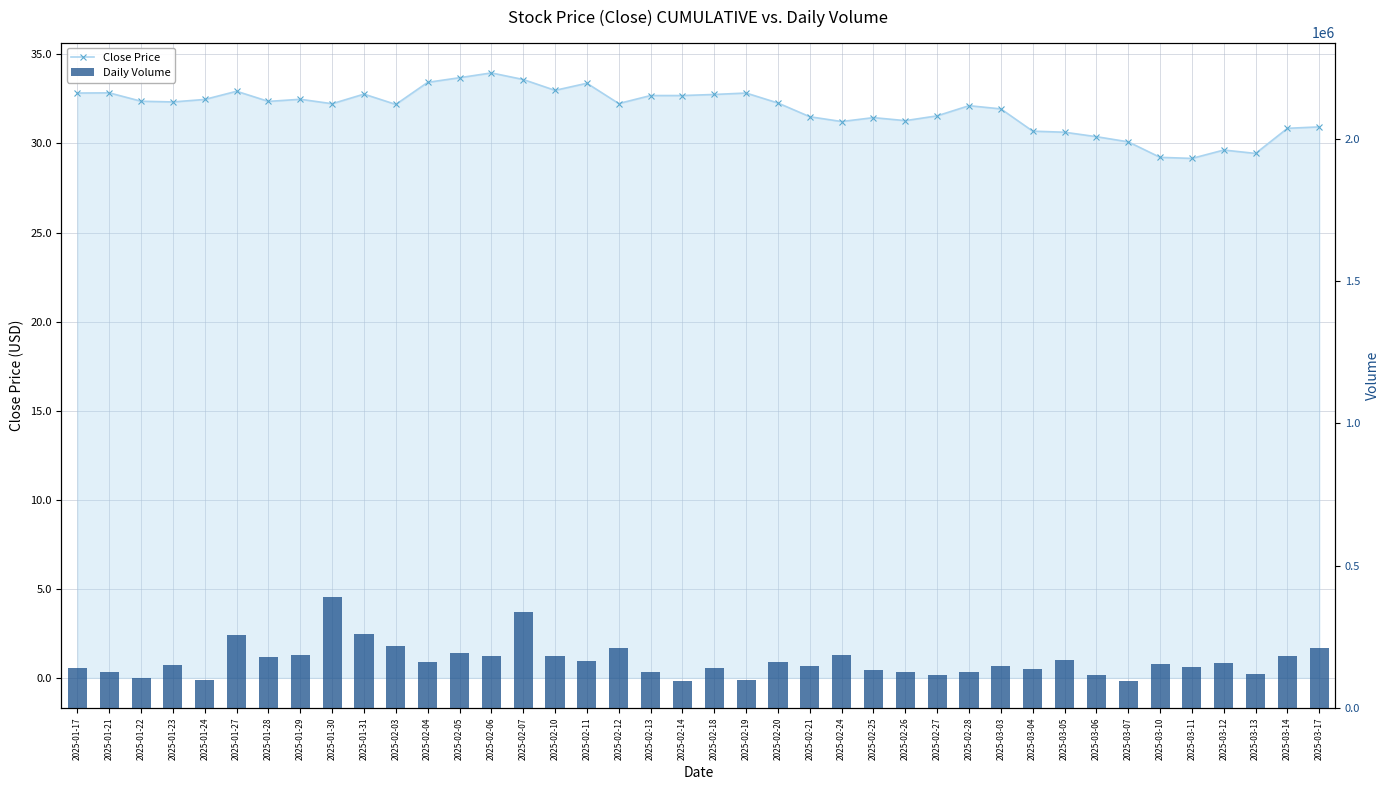

At which label is Close Price closest to 31?

2025-03-17